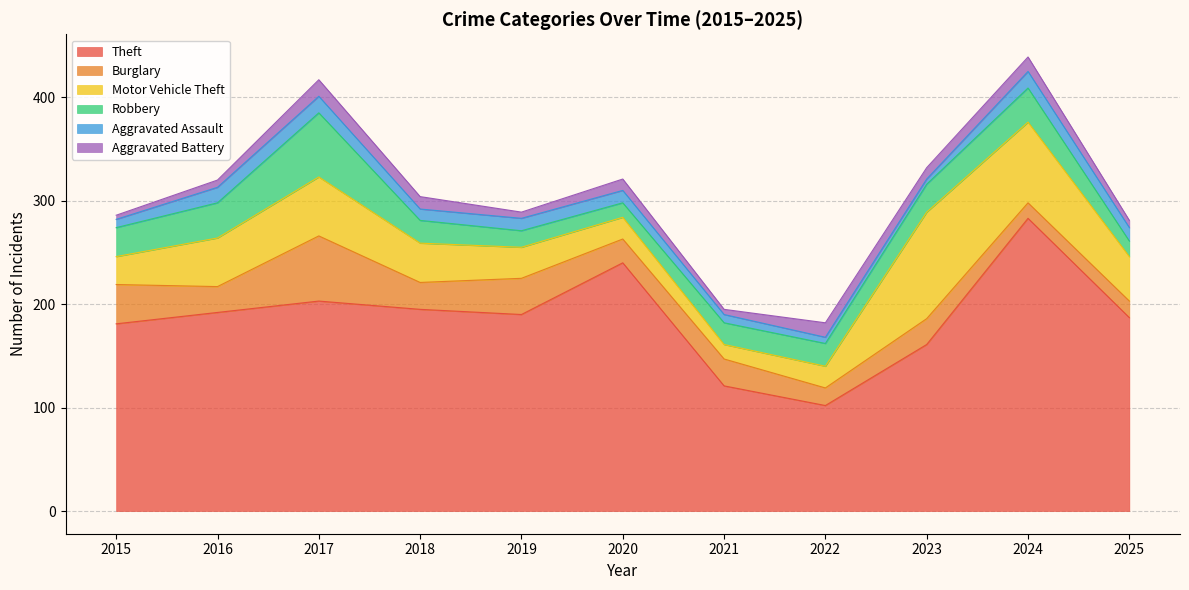

At how many categories does at least one series exceed 46?

11